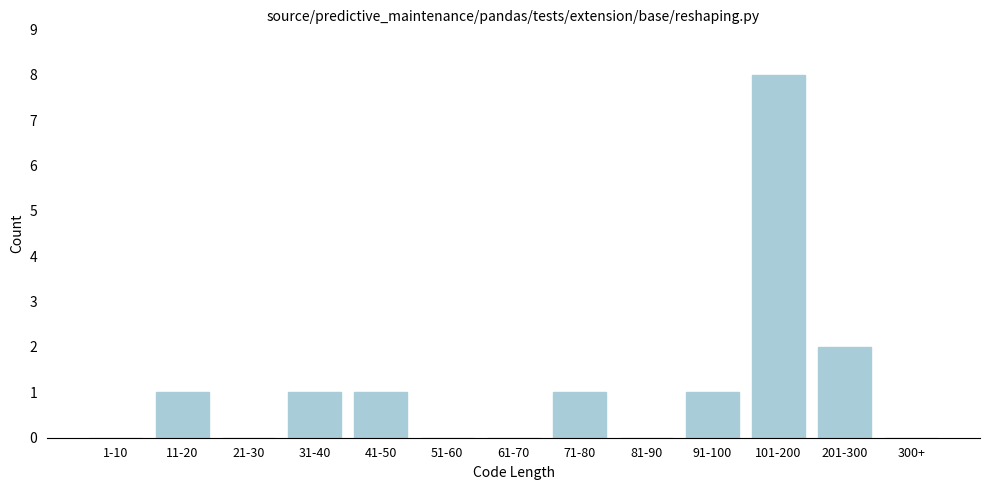

Reading left to right, what are all the values shown in this chart?

1-10=0	11-20=1	21-30=0	31-40=1	41-50=1	51-60=0	61-70=0	71-80=1	81-90=0	91-100=1	101-200=8	201-300=2	300+=0